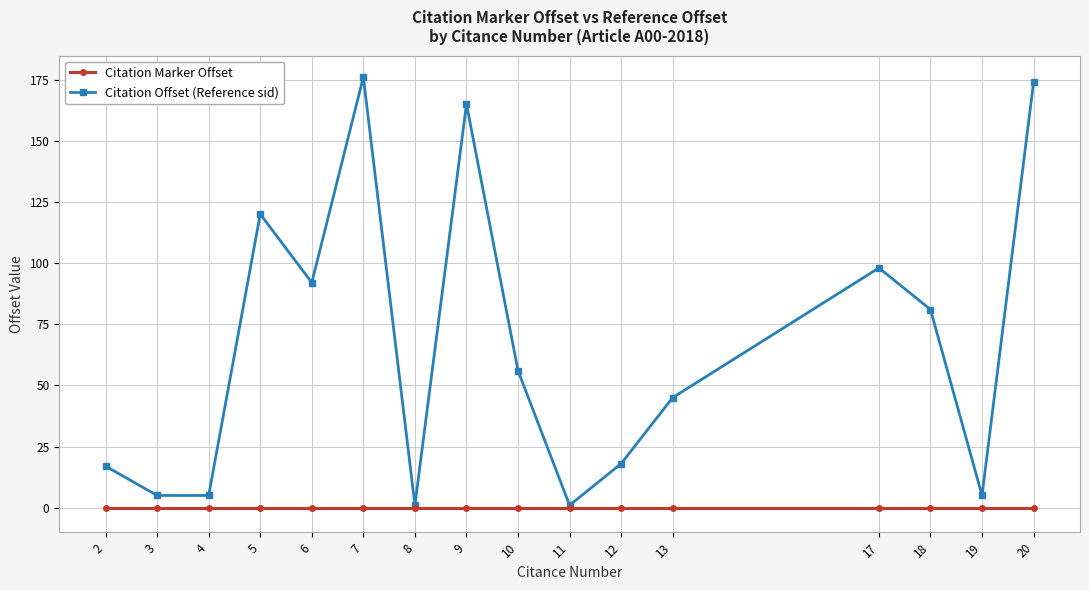

Rank the series by their maximum value, from lowest to highest.

Citation Marker Offset, Citation Offset (Reference sid)